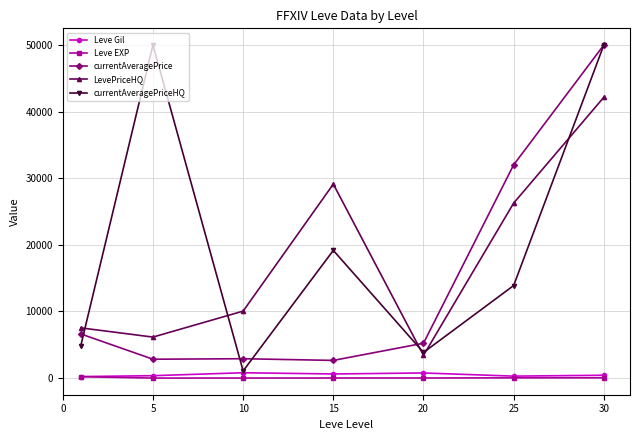

Which series has the largest range (max minus min)?

currentAveragePriceHQ